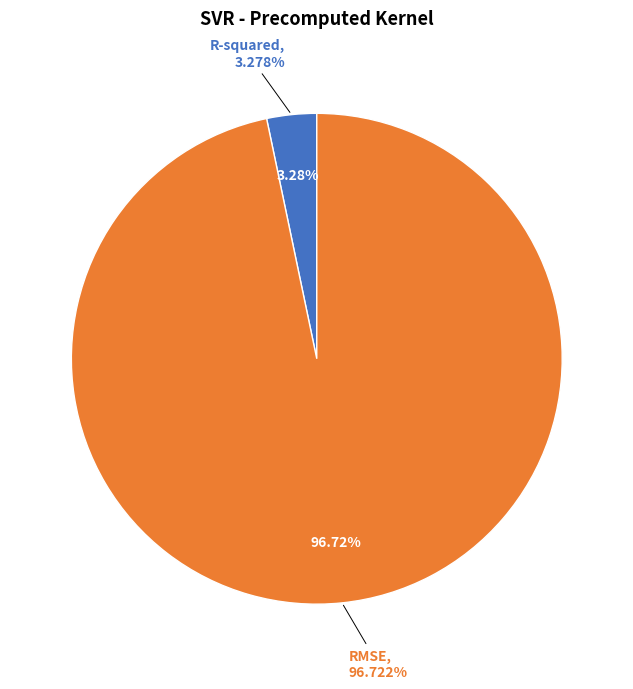

The RMSE slice represents 97% of the pie. True or false?

True